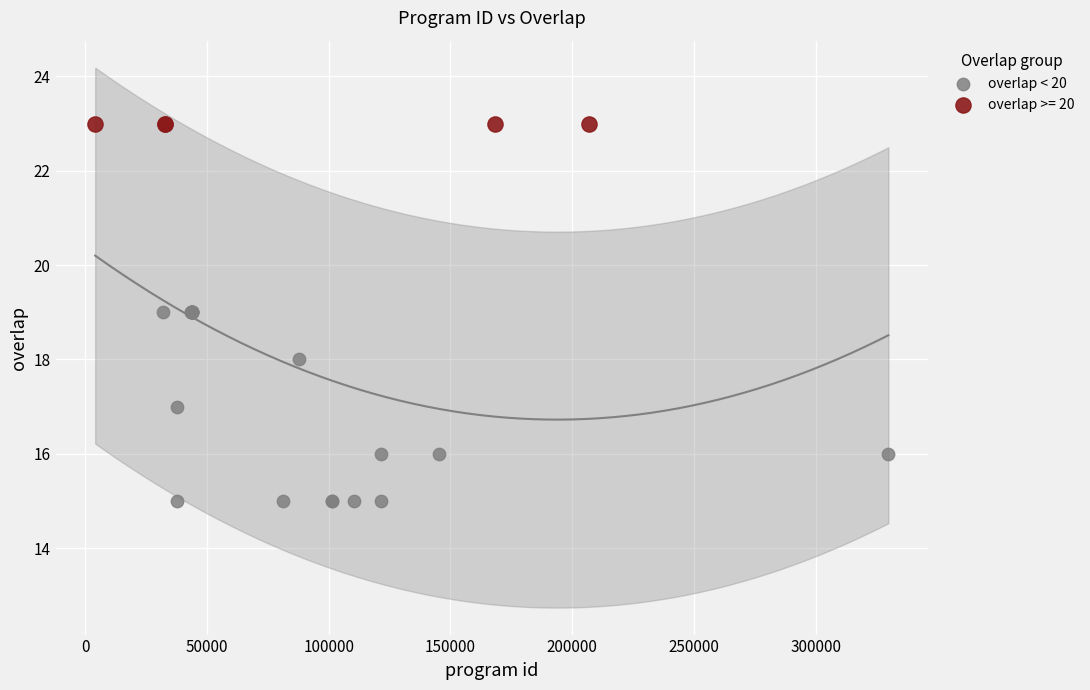

Which series contains the lowest Y value?

overlap < 20